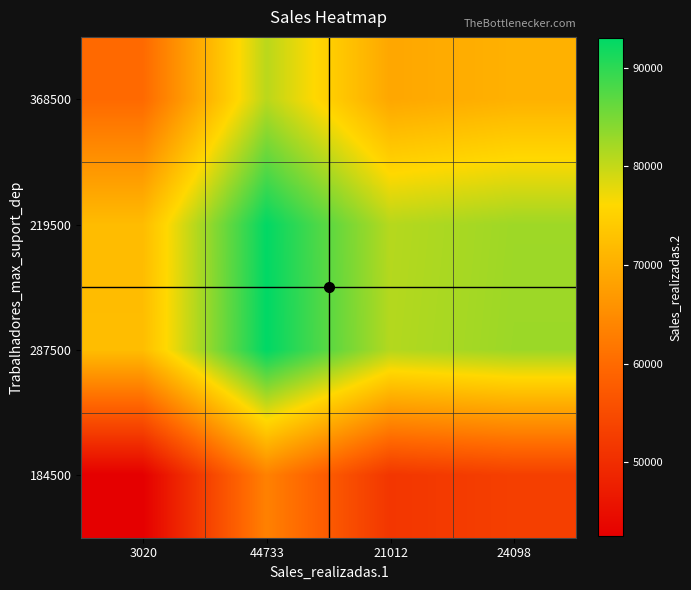

At how many categories does at least one series exceed 63892?

4